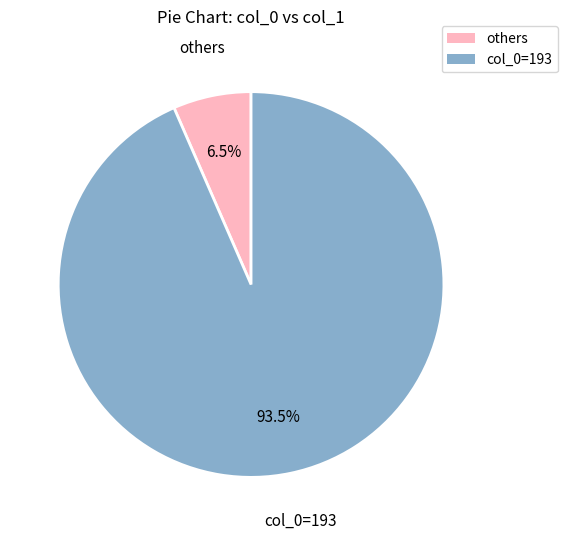

What is the largest slice in the pie chart?

col_0=193